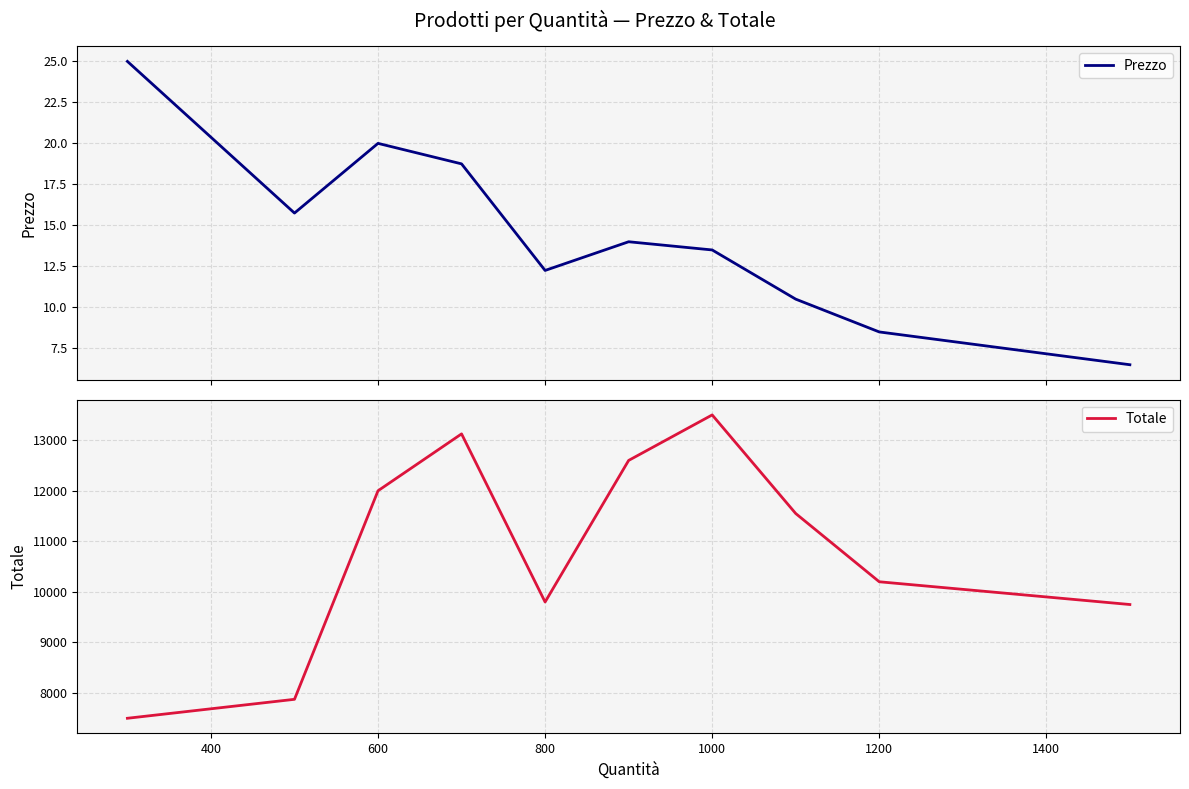

How many values in the Prezzo series are below 14?

5